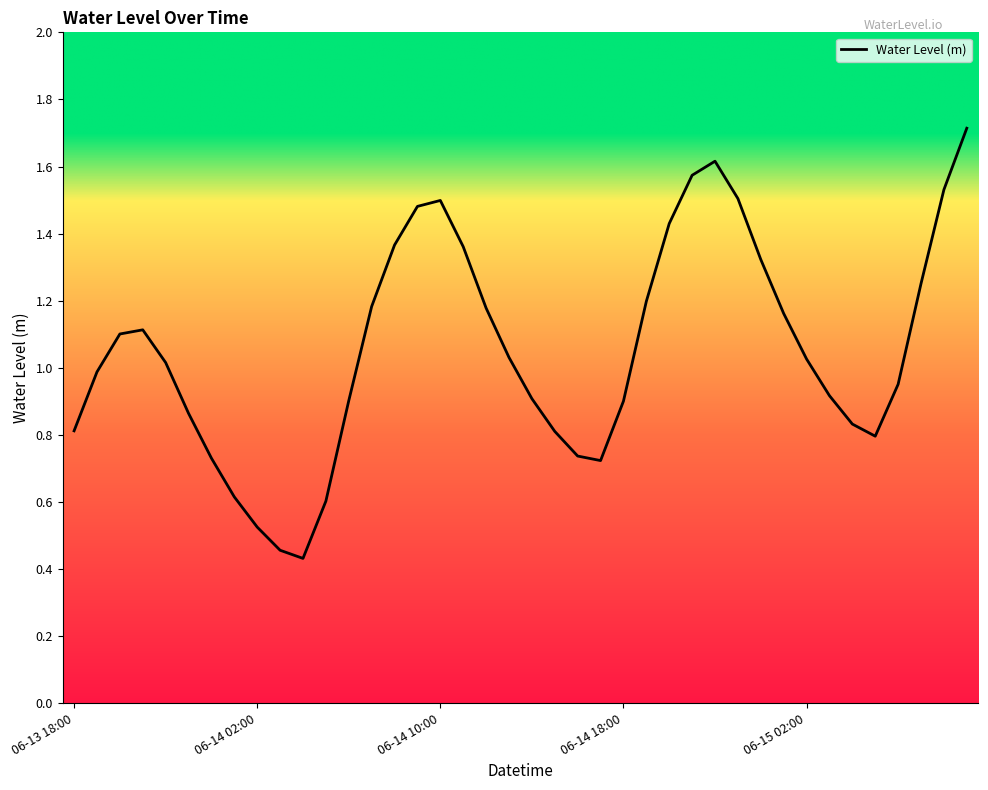

How many values exceed 1?

21